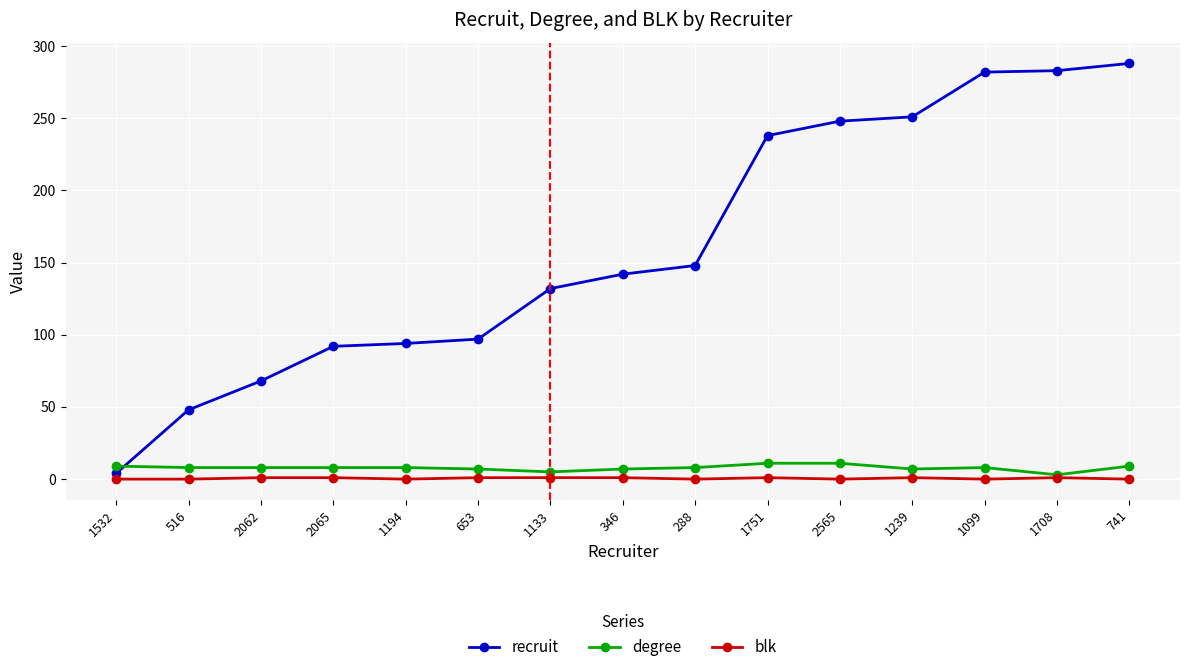

Which series changed the most between 2065 and 346?

recruit